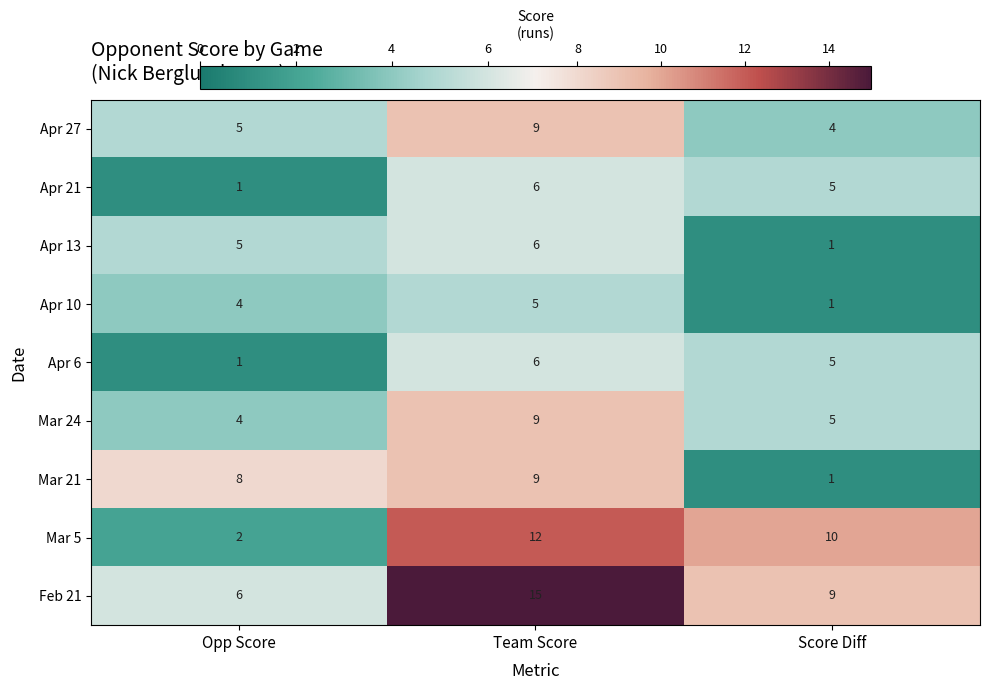

The value of Apr 13 at Opp Score is 8. True or false?

False